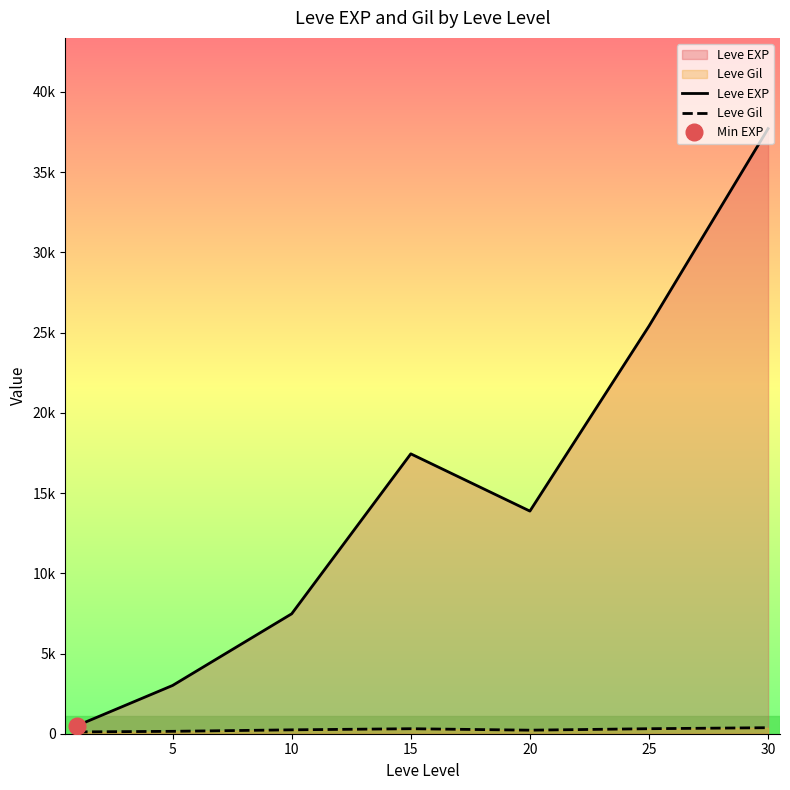

In Leve EXP, how many points are higher than both neighbors (excluding endpoints)?

1